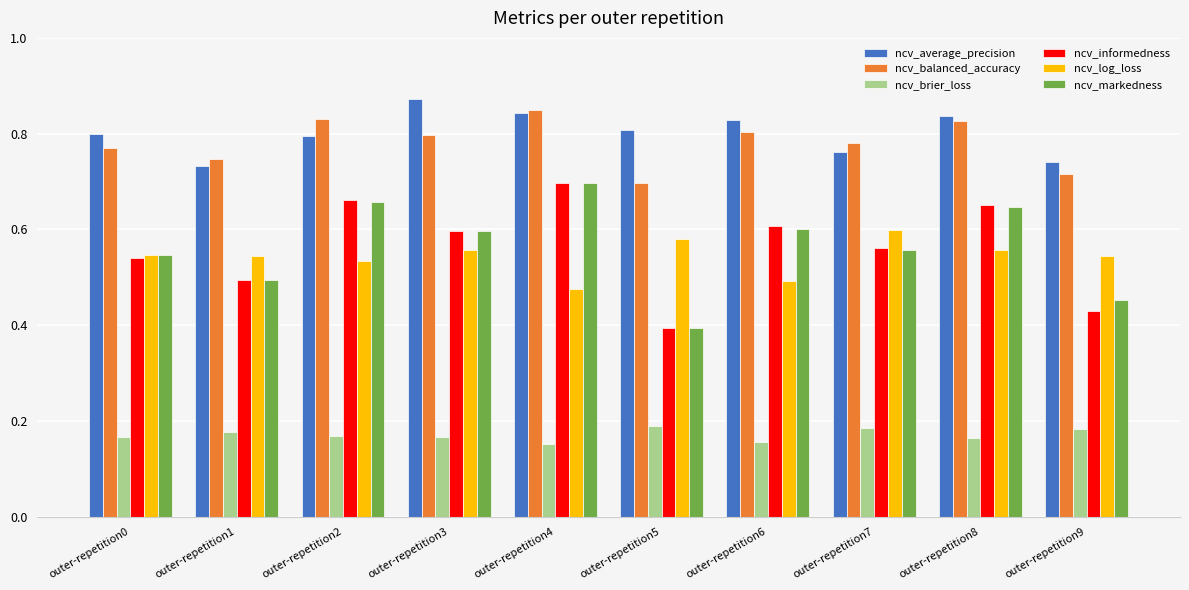

How many data points does each series have?

10